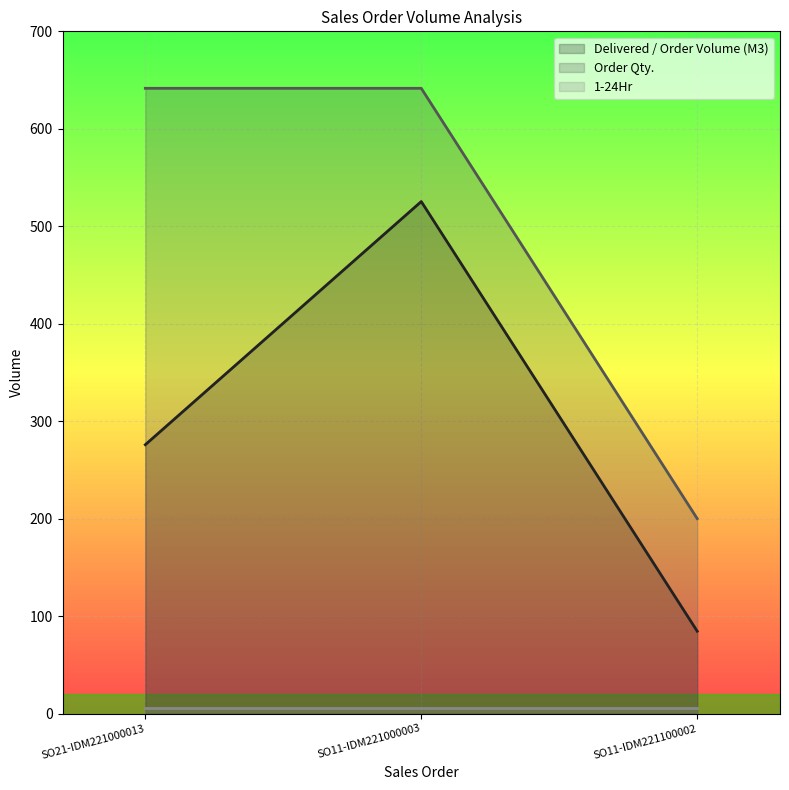

Count the number of data series in this chart.

3